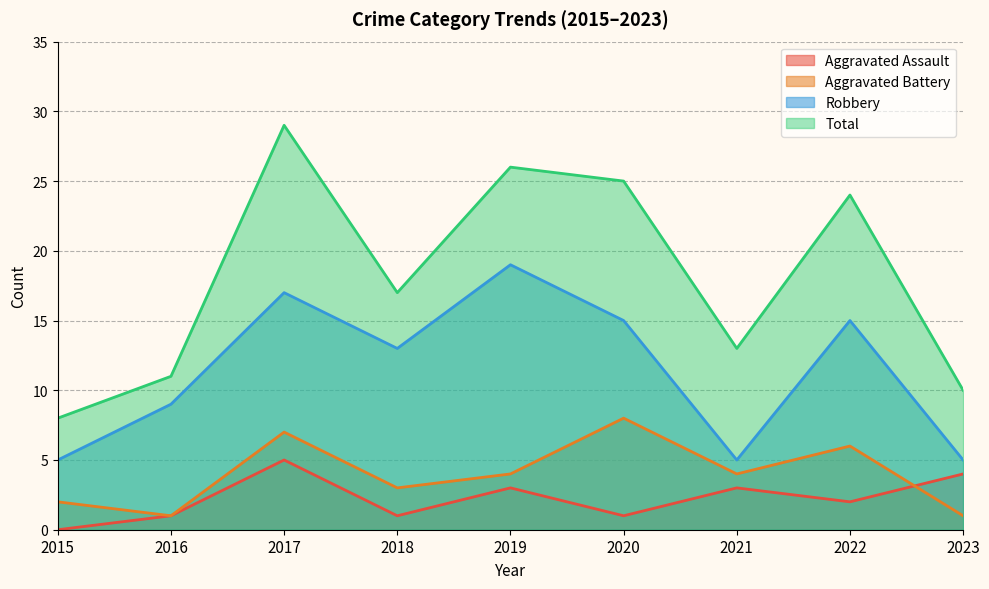

What is the difference between the highest and lowest values at 2018?

16